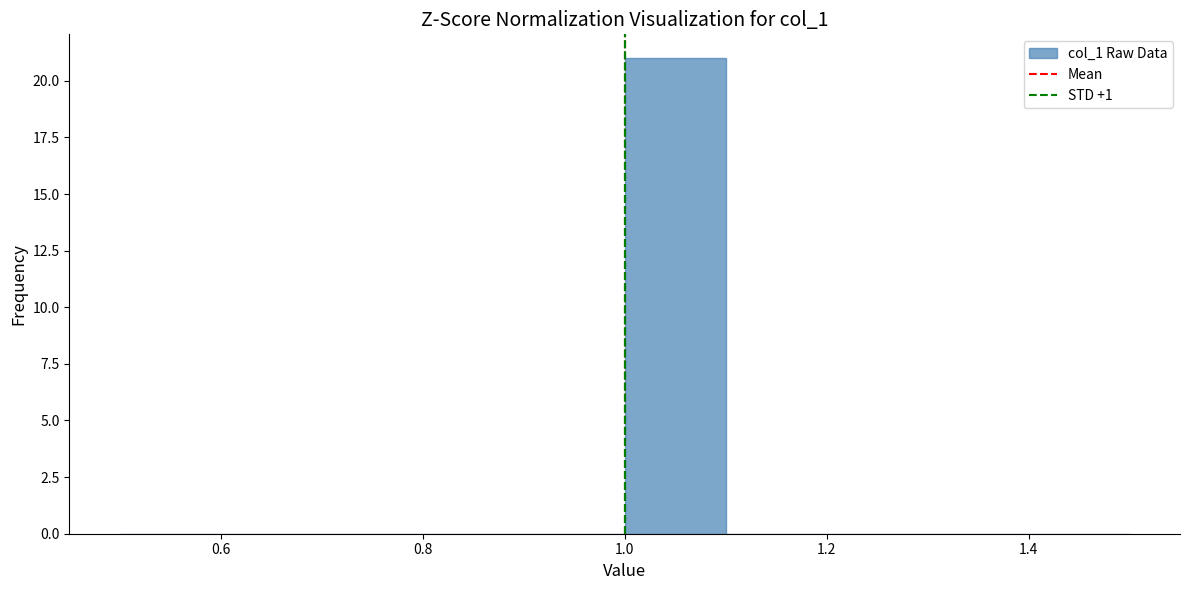

Which range on the x-axis has the tallest bar?

1.0 to 1.1